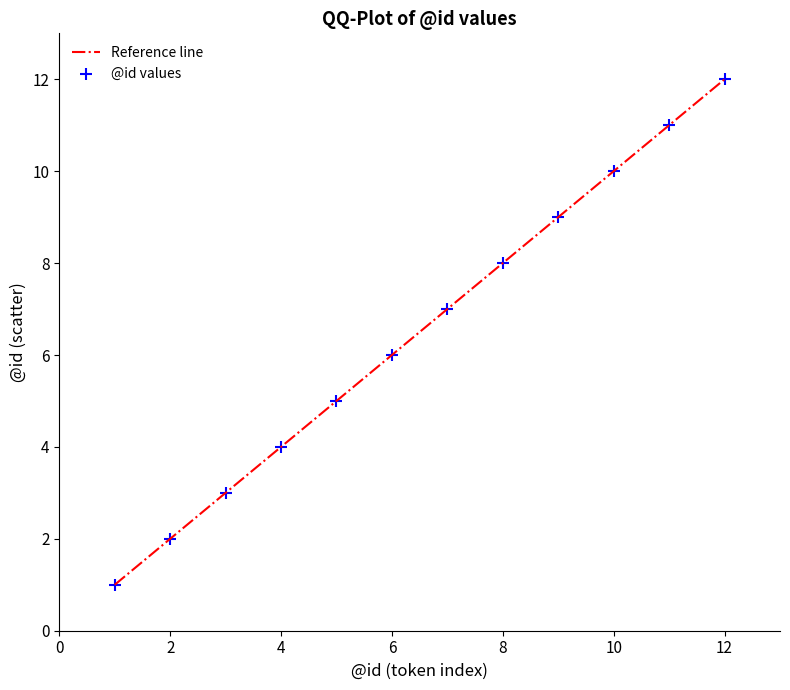

What is the range of Y values (max minus min)?

11